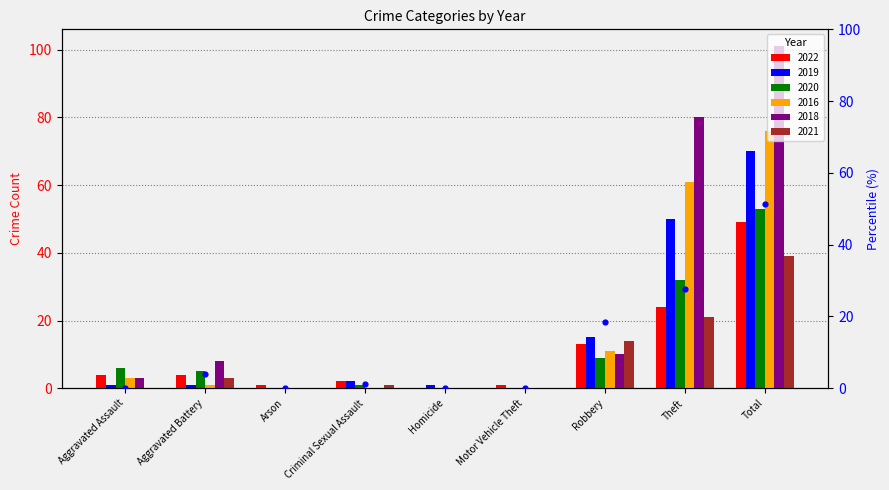

Which has a higher value, Arson or Aggravated Assault?

Arson